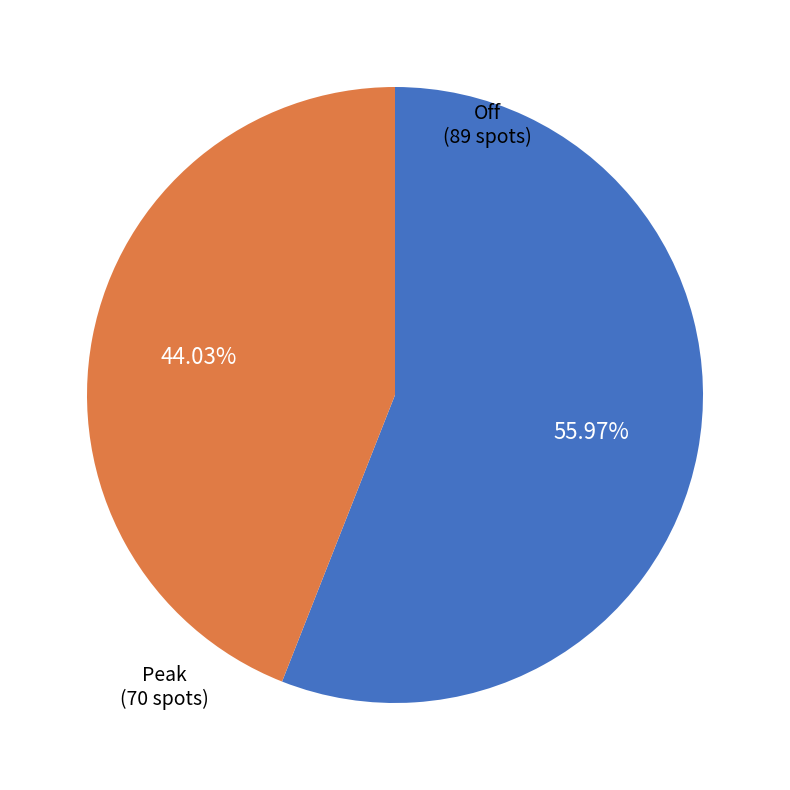

Does any single category account for the majority?

Yes